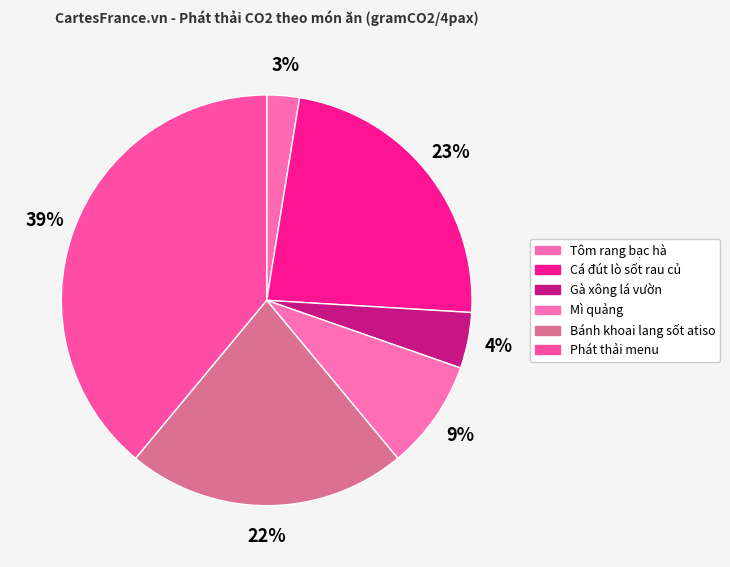

What is the ratio of the value at Phát thải menu to the value at Cá đút lò sốt rau củ?

1.7